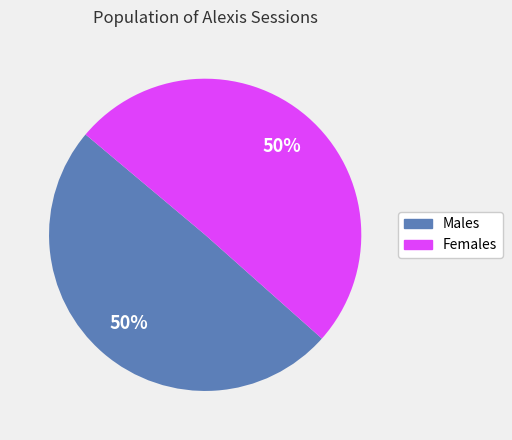

How many segments does this pie chart have?

2